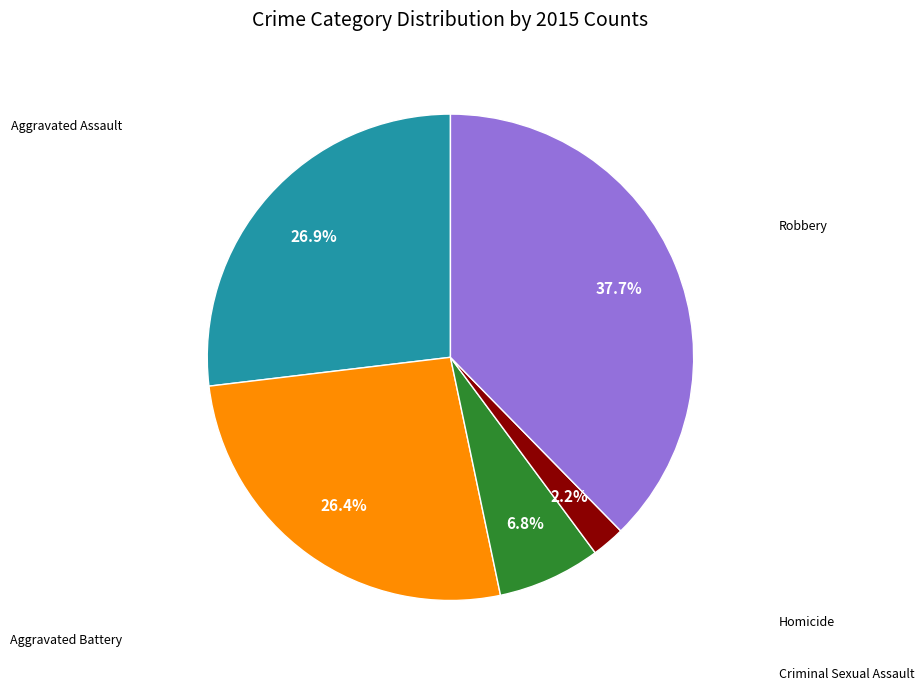

Approximately how many times larger is the value at Robbery compared to Aggravated Battery?

1.4